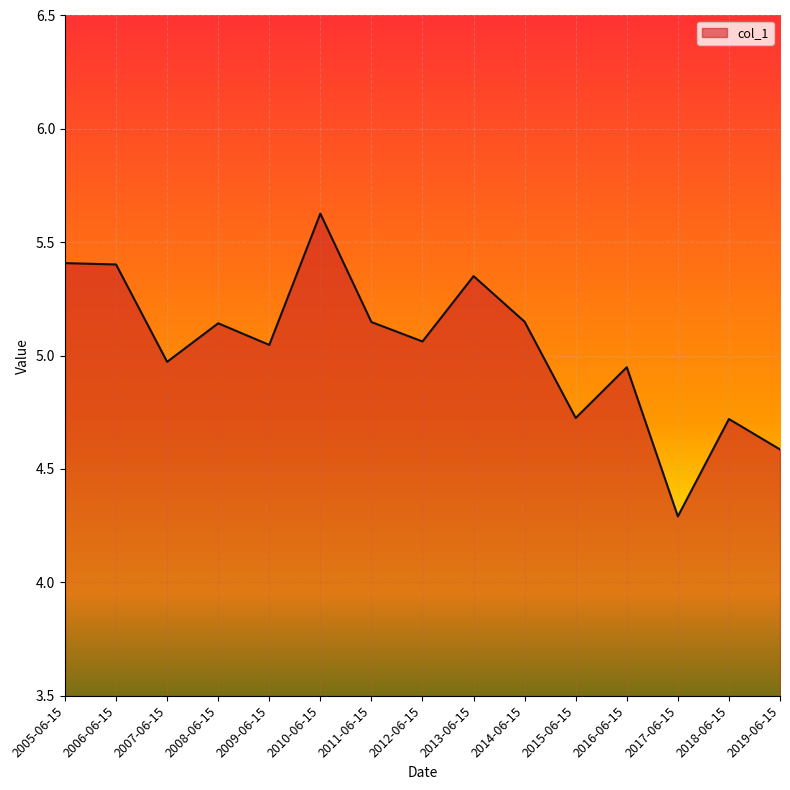

What is the minimum value shown in the chart?

4.3